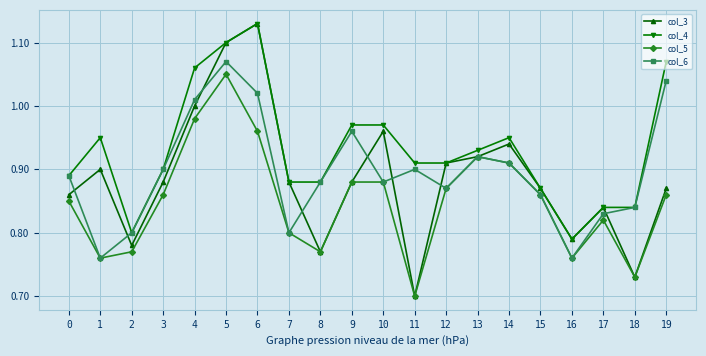

How many interior local peaks does the col_3 series have?

5